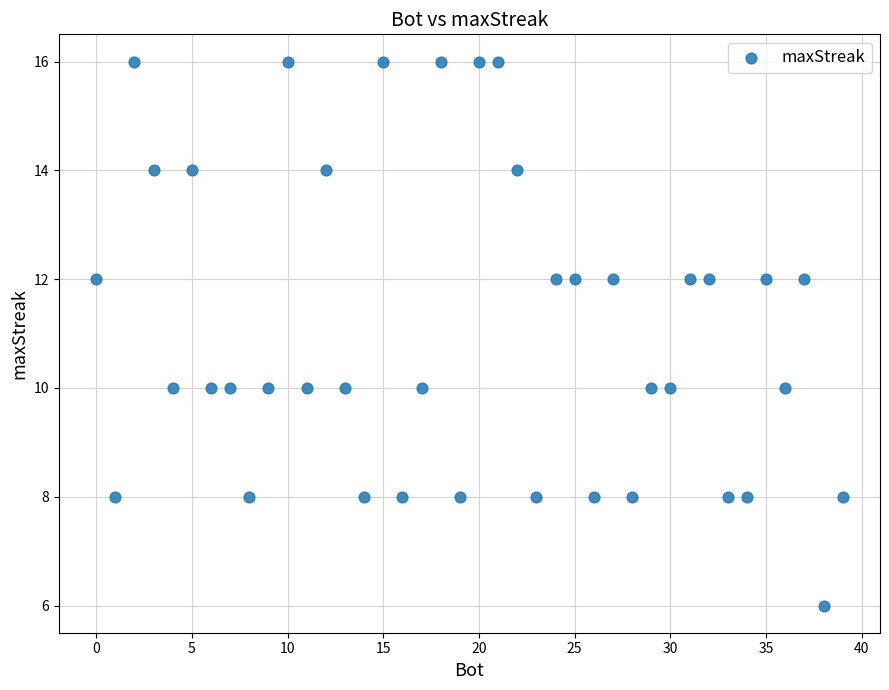

What is the range of Y values (max minus min)?

10